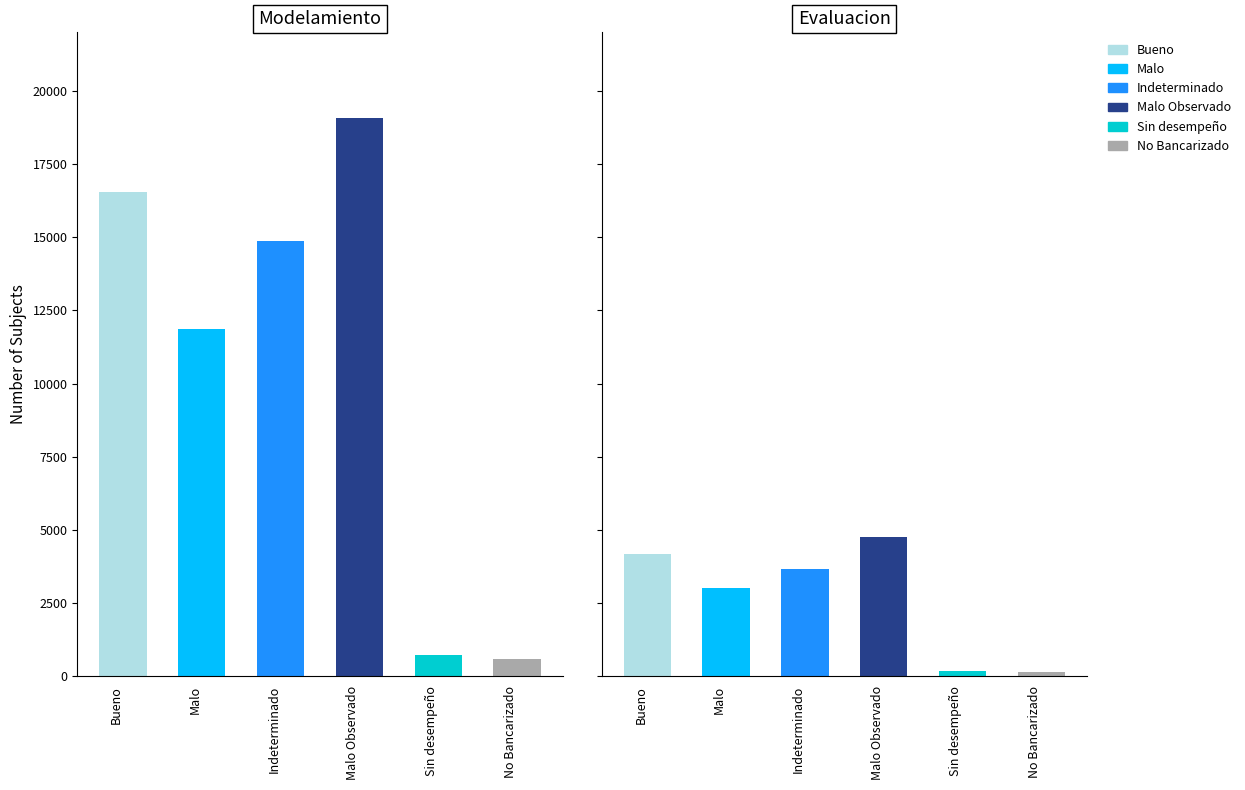

What is the total value across all series at Indeterminado?

18553